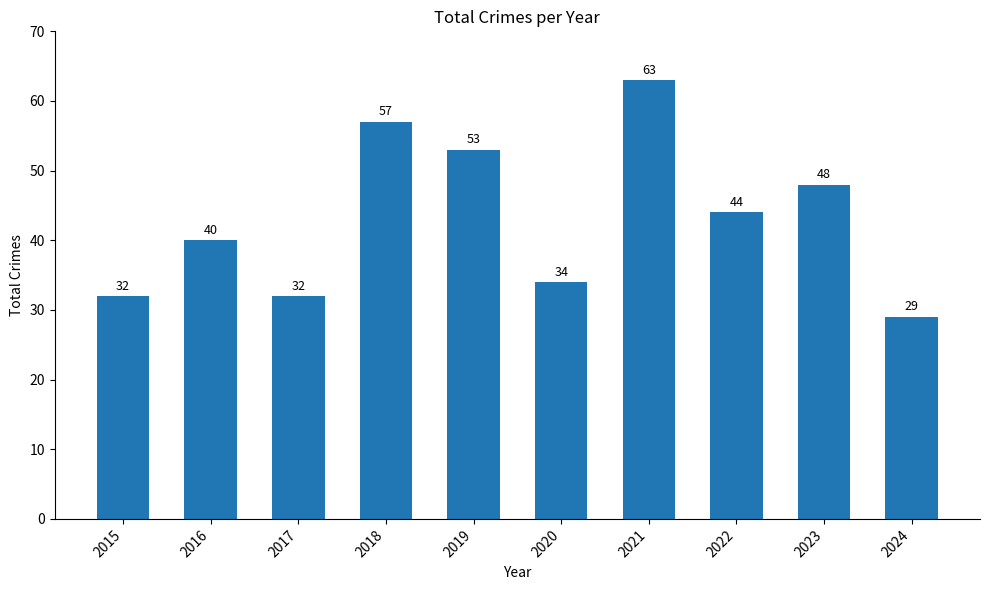

Which category has the highest value across all series?

2021